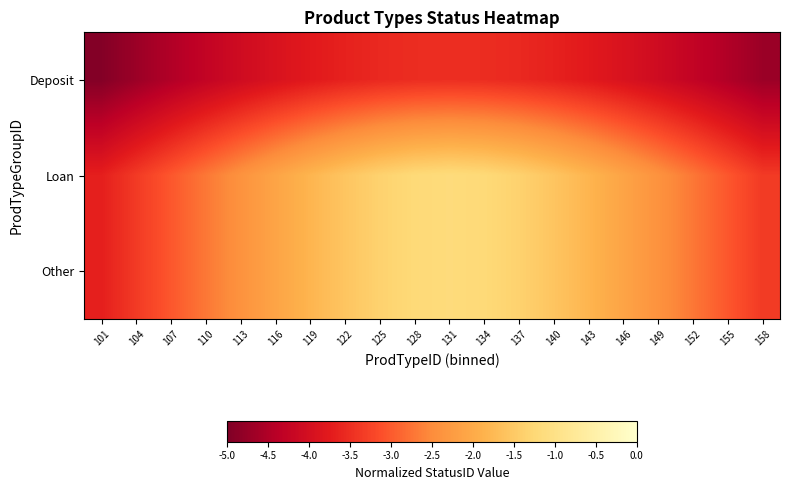

Reading left to right, what are all the values shown in this chart?

Deposit: 101=-4.9	104=-4.7	107=-4.5	110=-4.3	113=-4.1	116=-3.9	119=-3.8	122=-3.7	125=-3.6	128=-3.5	131=-3.5	134=-3.5	137=-3.6	140=-3.7	143=-3.8	146=-3.9	149=-4.1	152=-4.3	155=-4.5	158=-4.7
Loan: 101=-3.7	104=-3.4	107=-3.0	110=-2.7	113=-2.4	116=-2.1	119=-1.8	122=-1.6	125=-1.4	128=-1.2	131=-1.2	134=-1.2	137=-1.4	140=-1.6	143=-1.8	146=-2.1	149=-2.4	152=-2.7	155=-3.0	158=-3.4
Other: 101=-3.7	104=-3.4	107=-3.0	110=-2.7	113=-2.4	116=-2.1	119=-1.8	122=-1.6	125=-1.4	128=-1.2	131=-1.2	134=-1.2	137=-1.4	140=-1.6	143=-1.8	146=-2.1	149=-2.4	152=-2.7	155=-3.0	158=-3.4